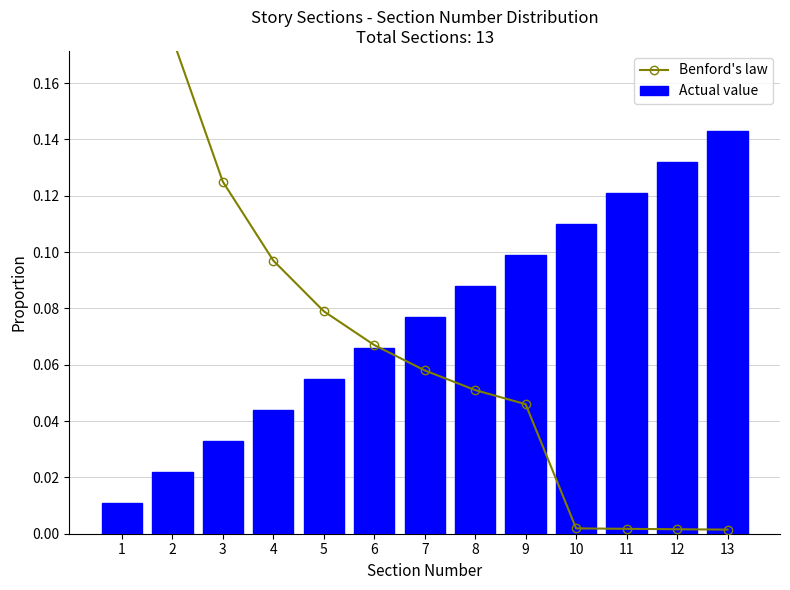

What is the sum of the Benford's law values at 6 and 3?

0.2